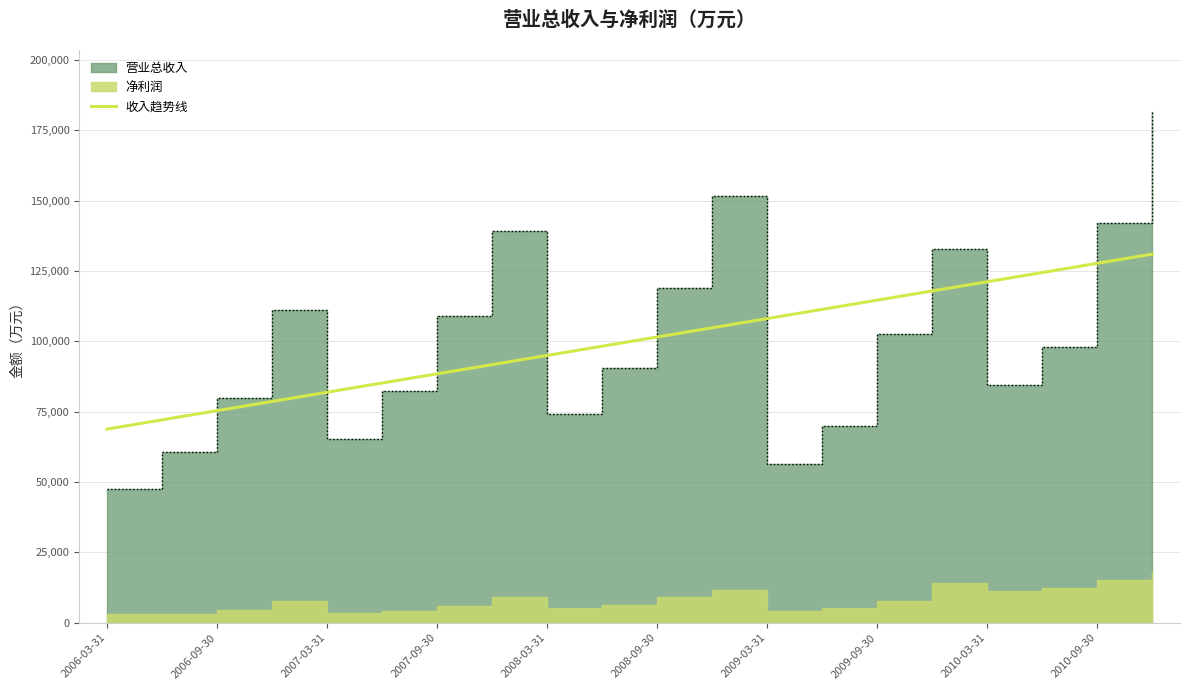

Reading left to right, what are all the values shown in this chart?

68834.6	72108.8	75383.0	78657.2	81931.4	85205.6	88479.8	91754.0	95028.2	98302.4	101576.6	104850.8	108125.0	111399.2	114673.4	117947.6	121221.8	124496.0	127770.2	131044.4